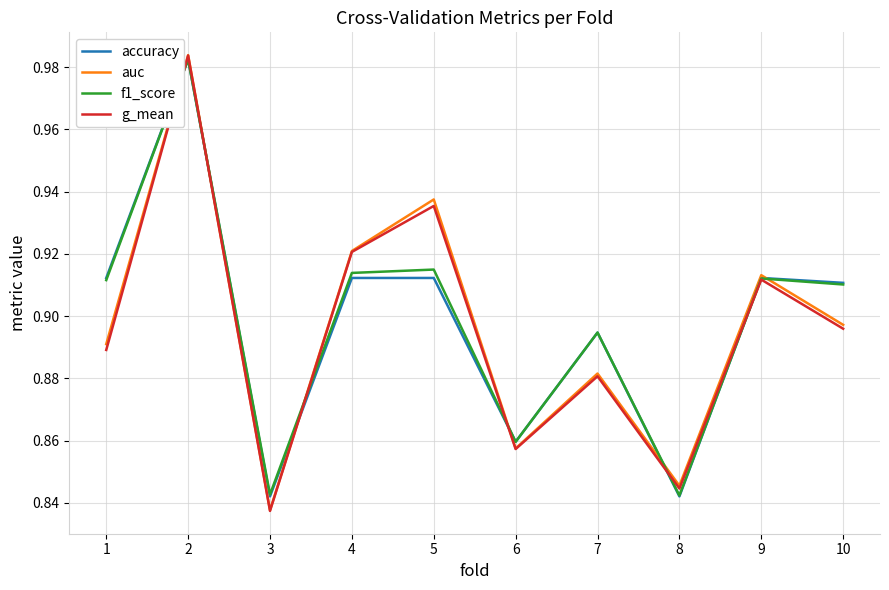

Is the value of accuracy at 7 greater than the value of g_mean at 5?

No